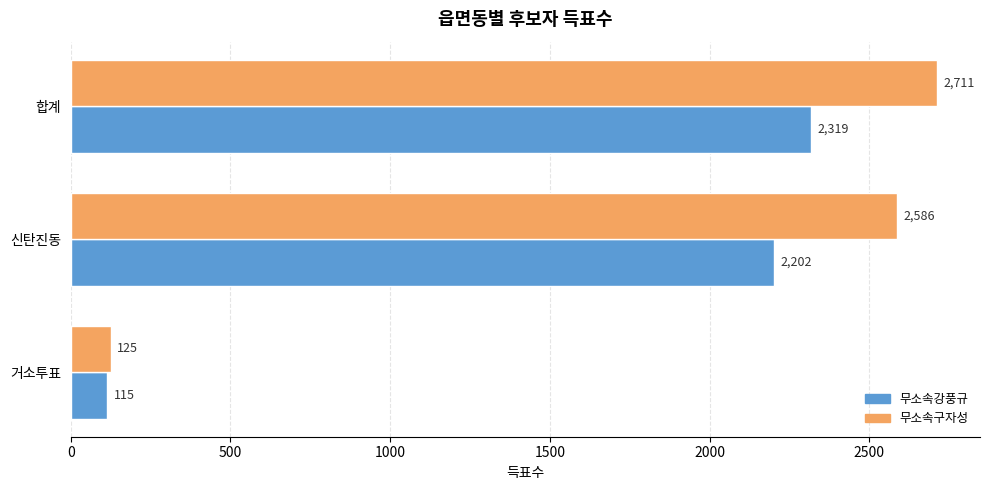

The 무소속강풍규 series shows 115 at 거소투표. True or false?

True